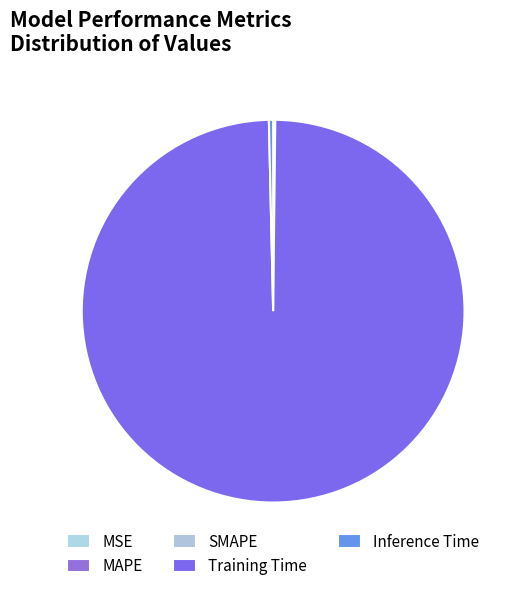

True or false: MAPE accounts for 0% of the total.

True